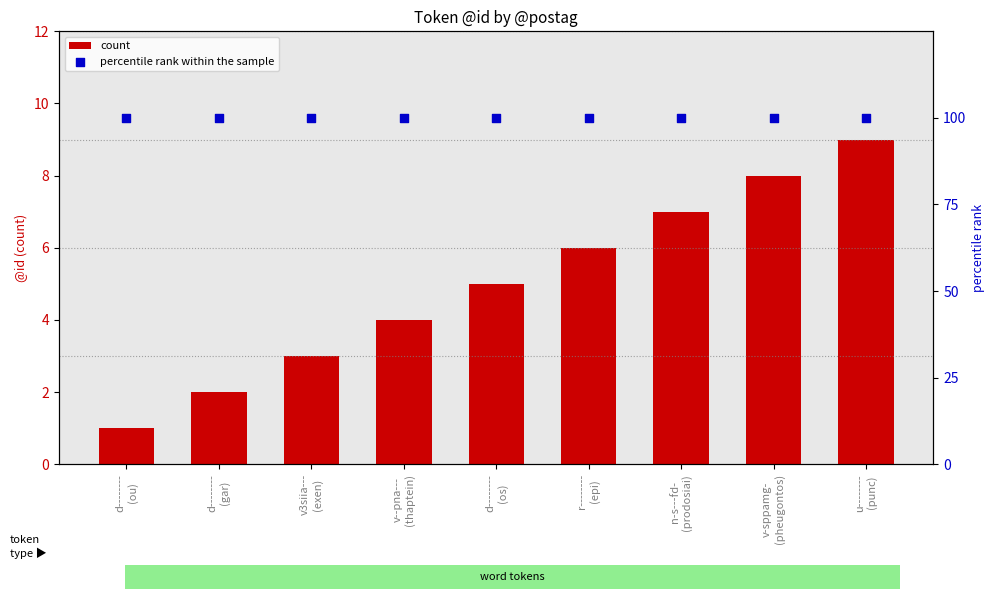

What is the total value across all series at d--------
(os)?

105